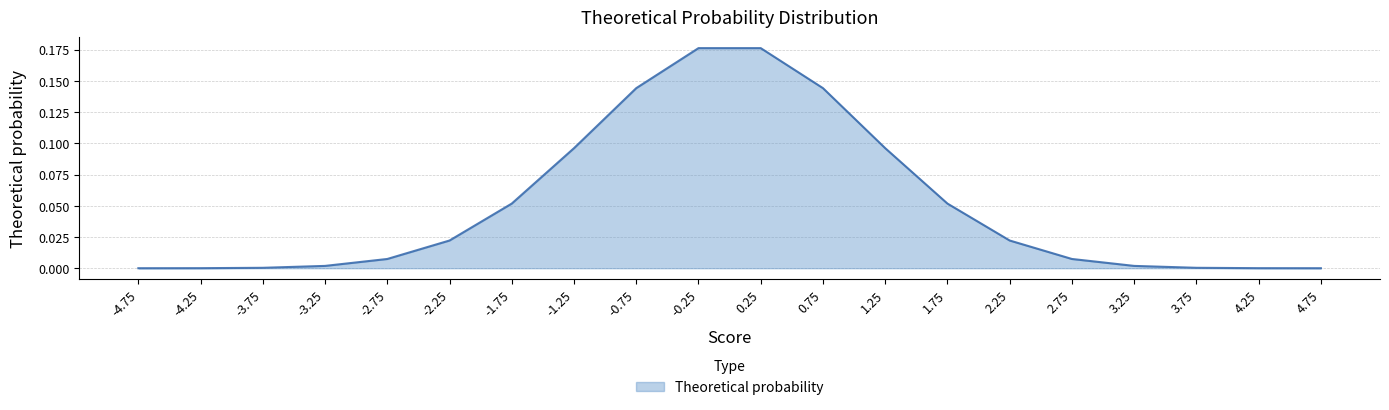

How many lines are shown in the chart?

1